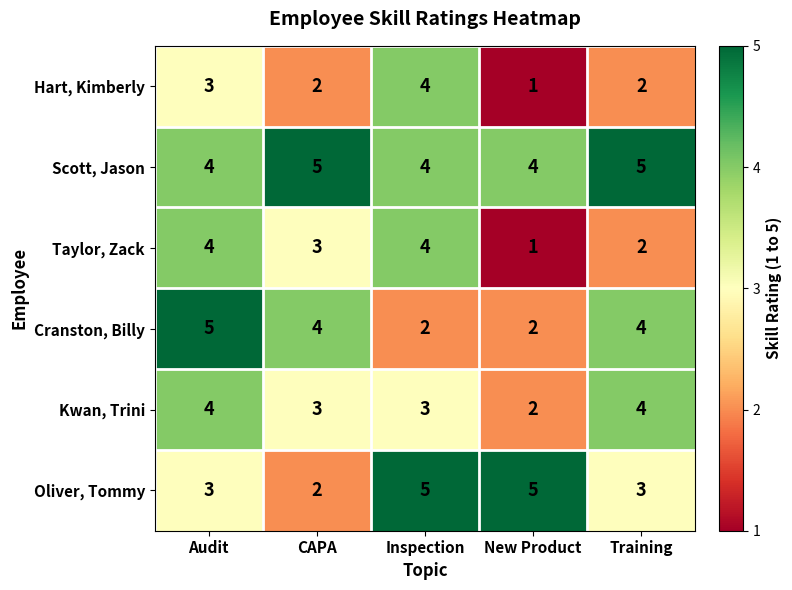

What is the spread (max minus min) of values at Audit?

2